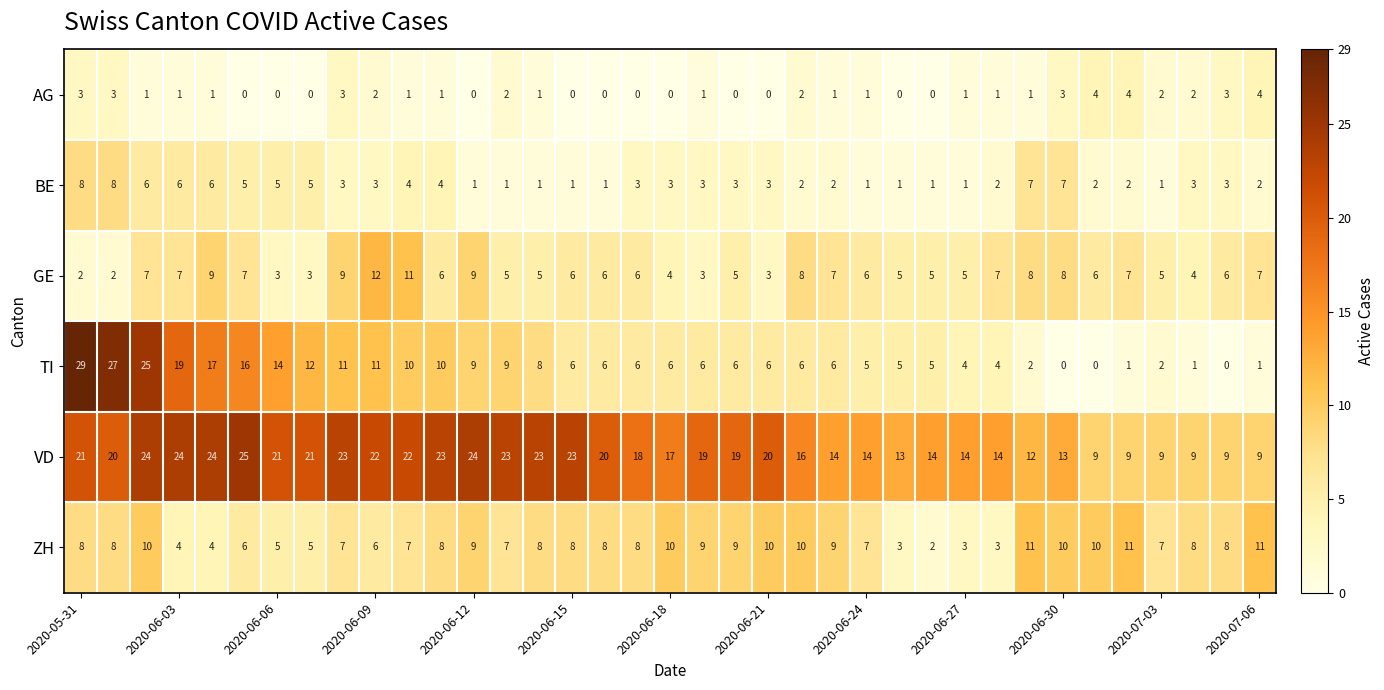

What is the difference between the maximum and minimum values in the VD series?

16